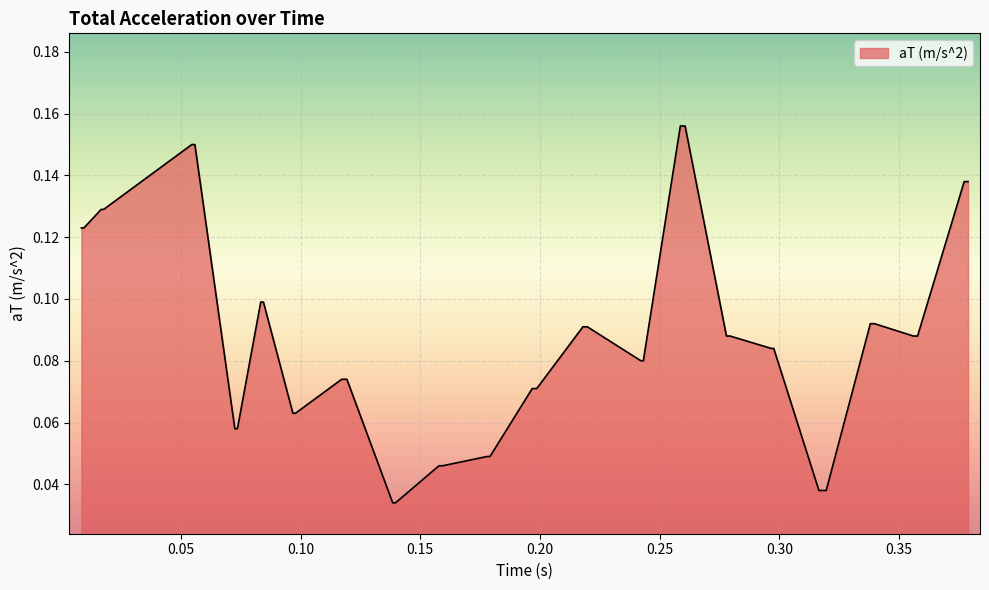

How many lines are shown in the chart?

1